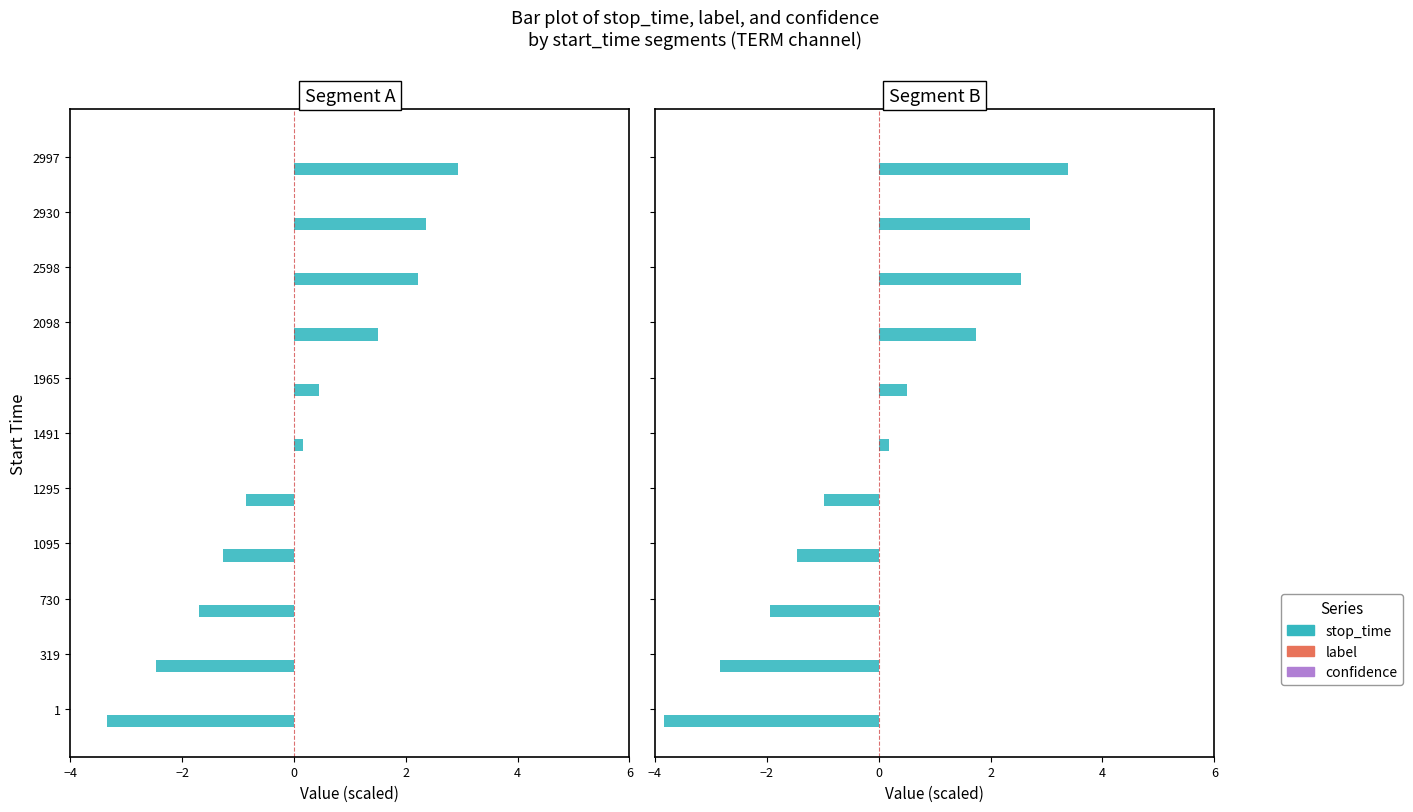

What is the value of the stop_time bar at the 8th from the left?

1.7